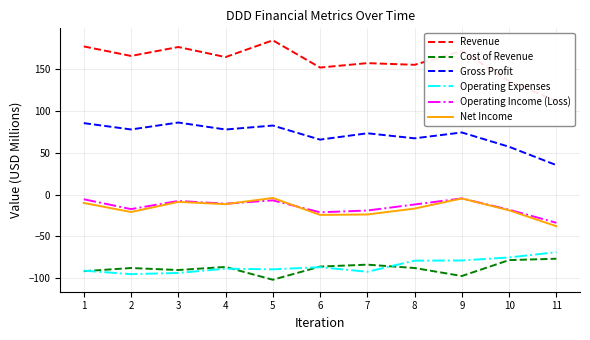

How many data points in Revenue are above 164?

6